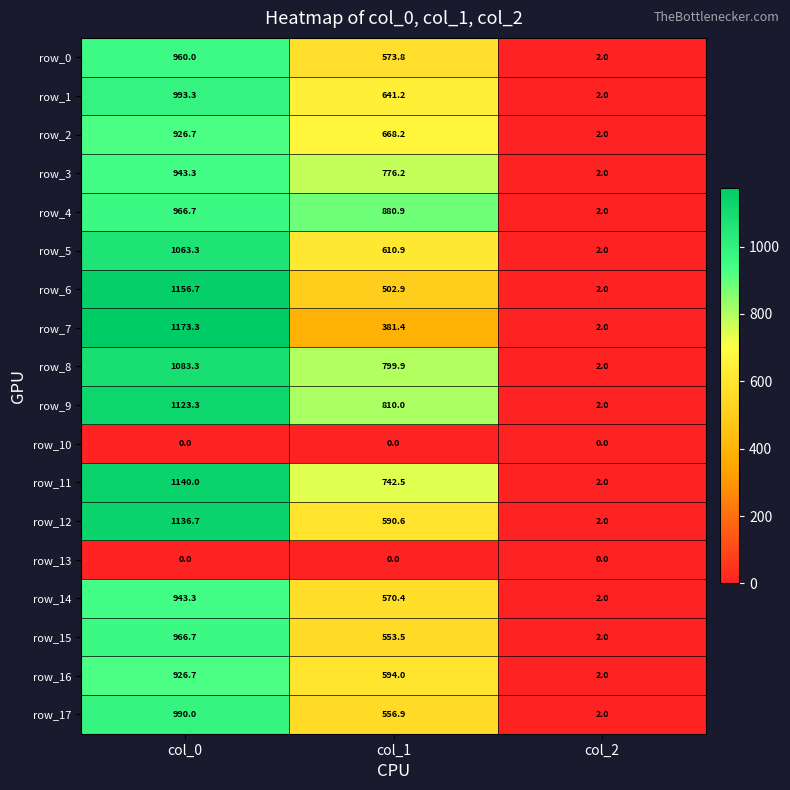

Which series has the largest total across all categories?

row_9